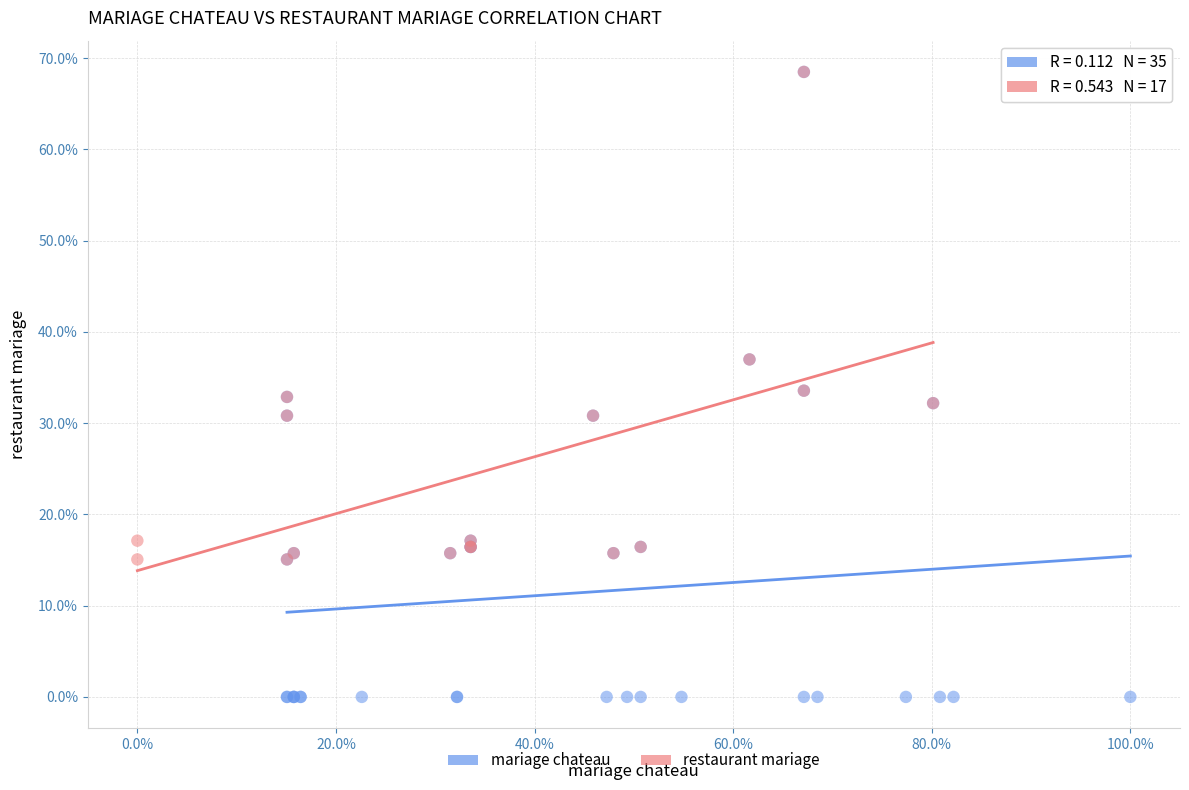

Which series reaches the minimum Y coordinate?

mariage chateau